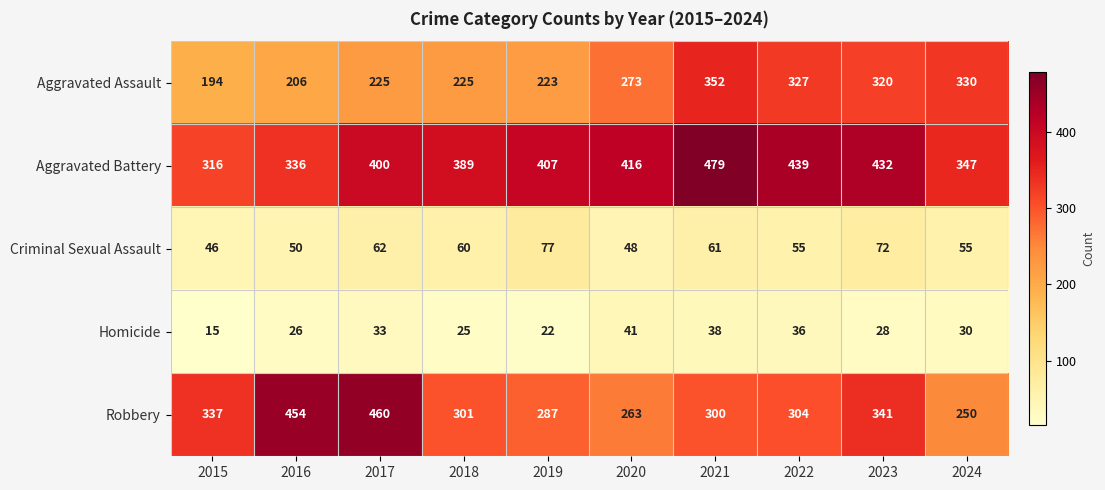

Which label corresponds to the smallest value in the chart?

2015